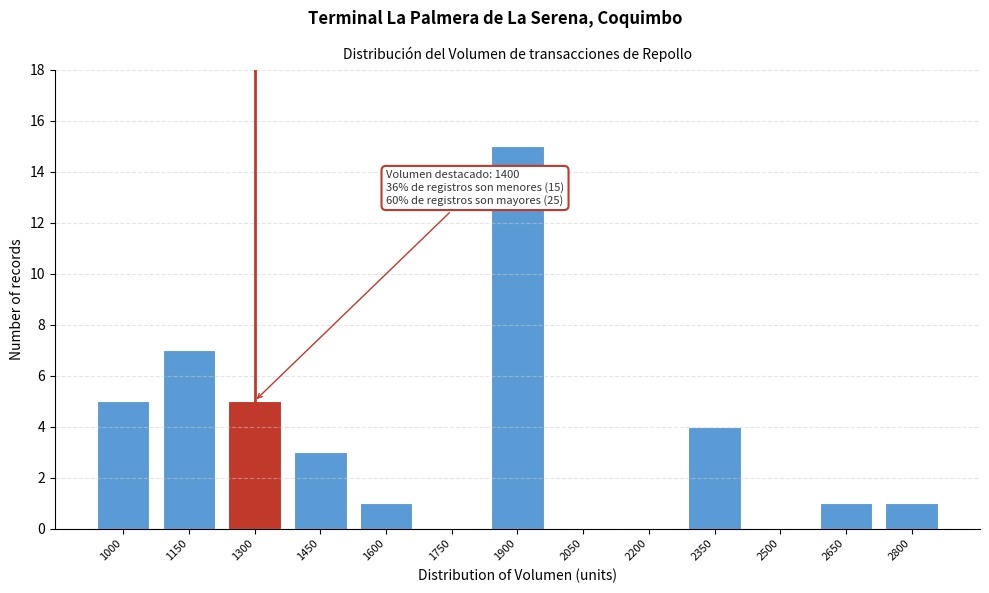

Reading right to left, extract all data points from this chart.

2800=1	2650=1	2500=0	2350=4	2200=0	2050=0	1900=15	1750=0	1600=1	1450=3	1300=5	1150=7	1000=5